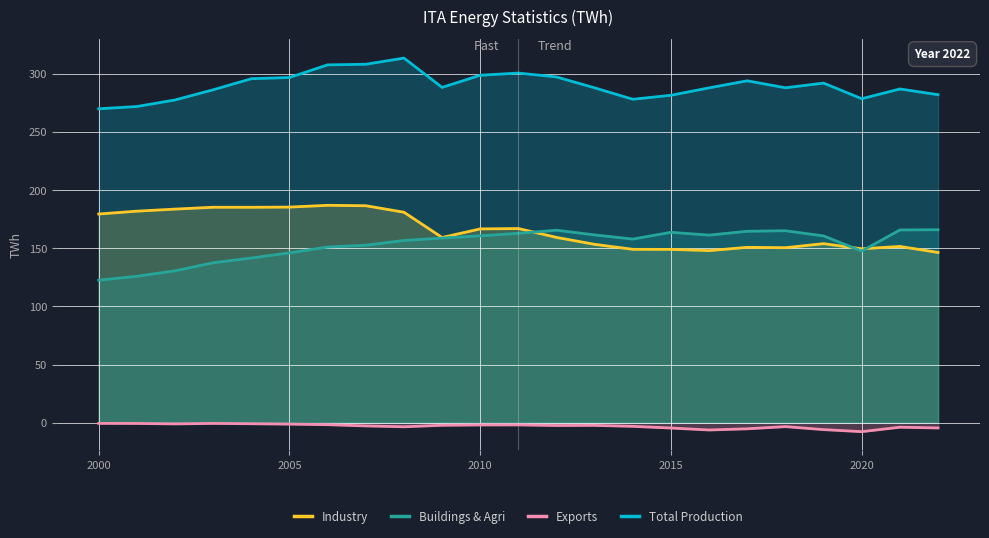

At which label does Industry first exceed 159?

2000